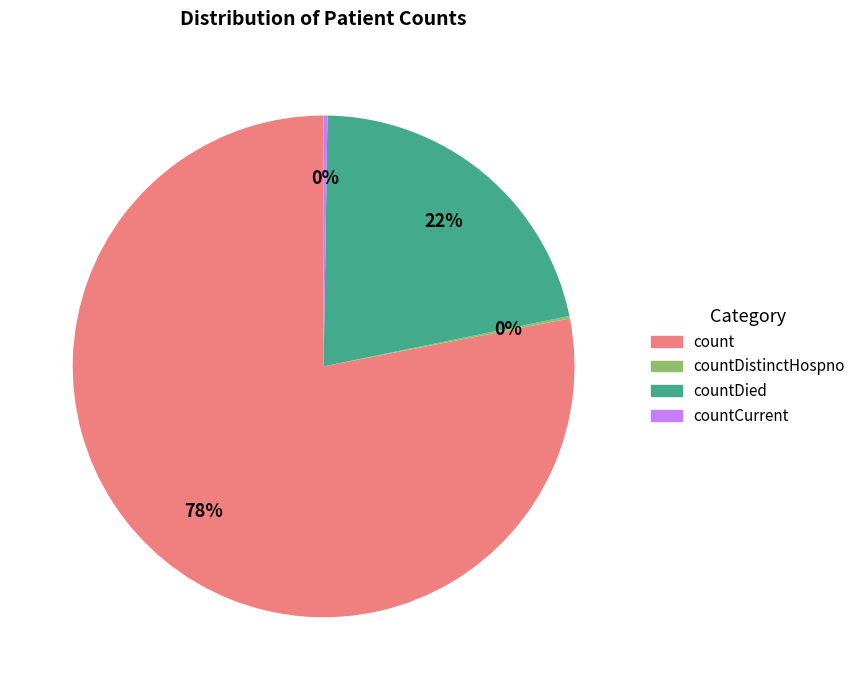

To the nearest percent, what is the average slice percentage?

25%